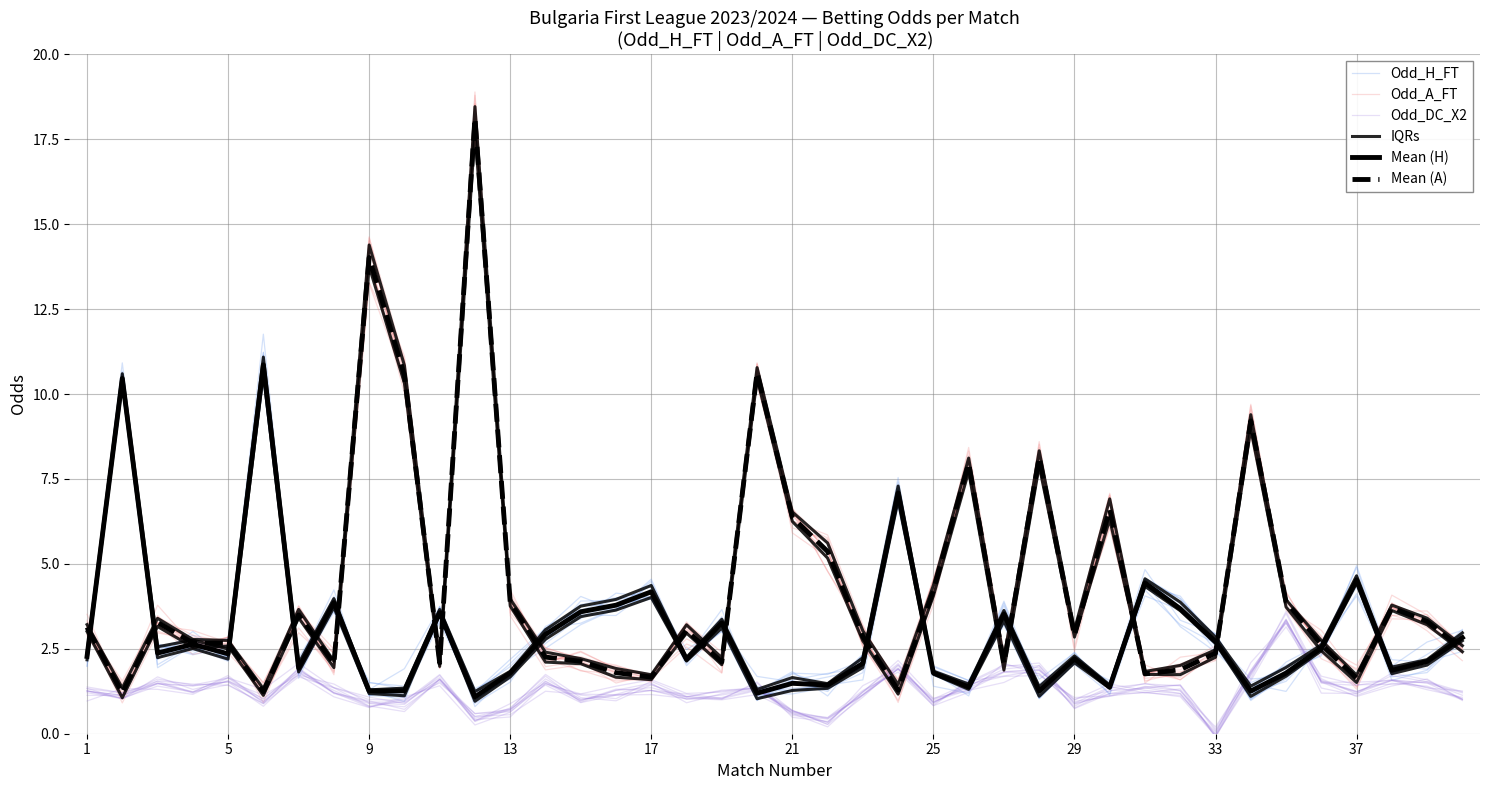

Which series has the largest range (max minus min)?

Odd_A_FT